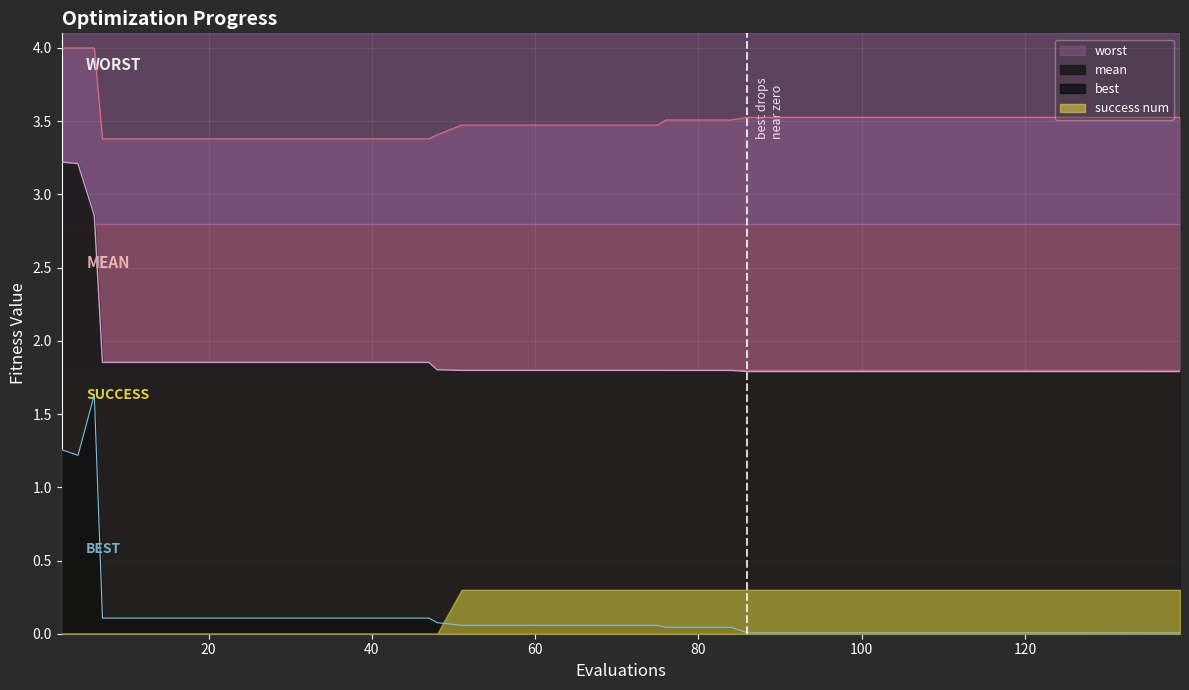

Where is mean nearest to the value 2?

7